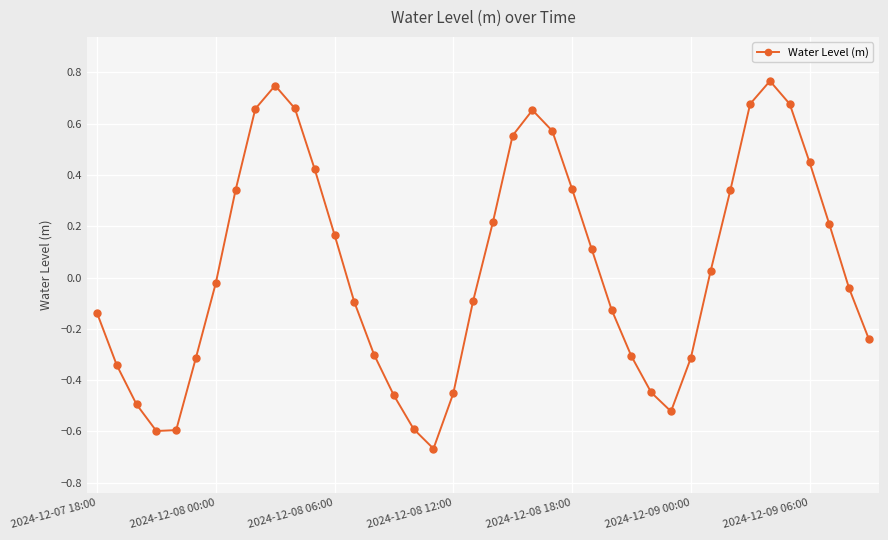

How many interior local peaks (higher than both neighbors) does the data have?

3